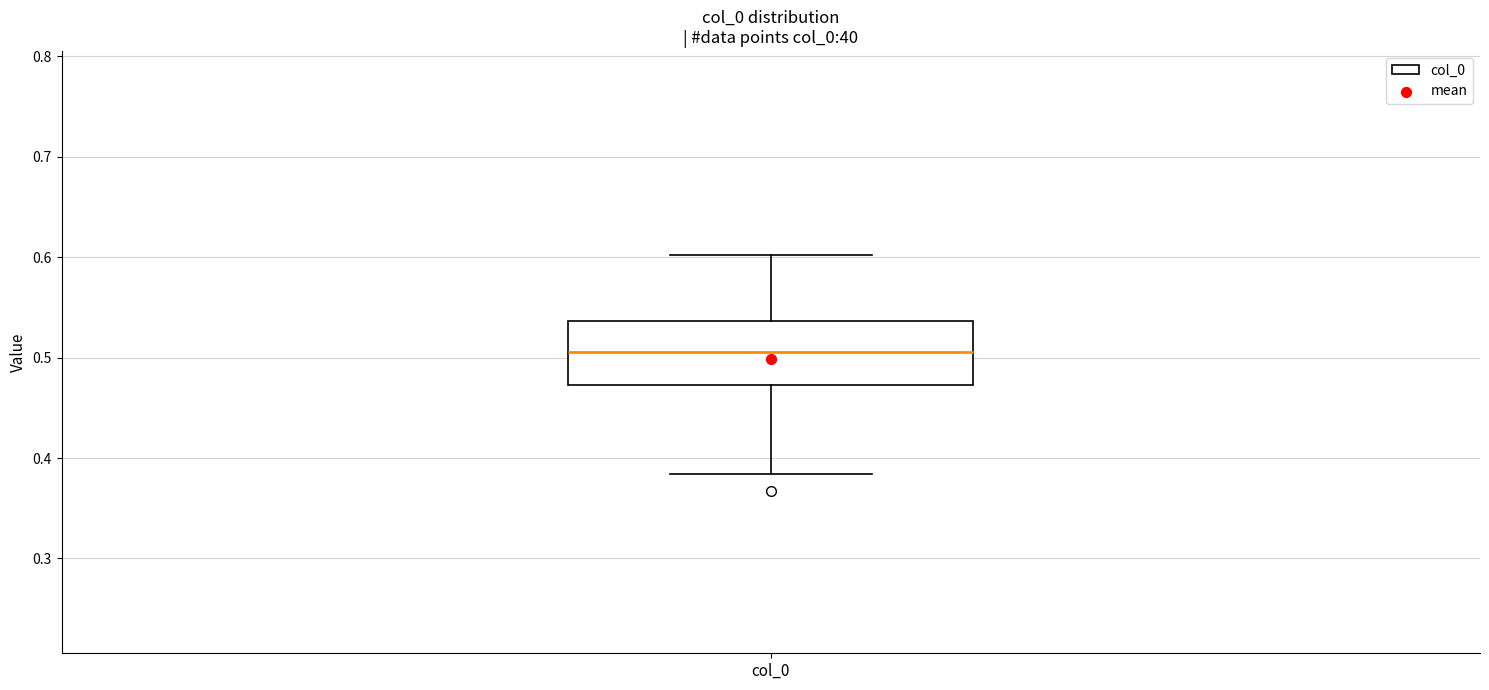

Read this box plot against the y-axis: the position of the median line, the range covered by the box, and the ends of both whiskers. The values are not printed on the chart, so give them approximately, as read against the axis.

median 0.51, box 0.47 to 0.54, whiskers 0.38 to 0.60